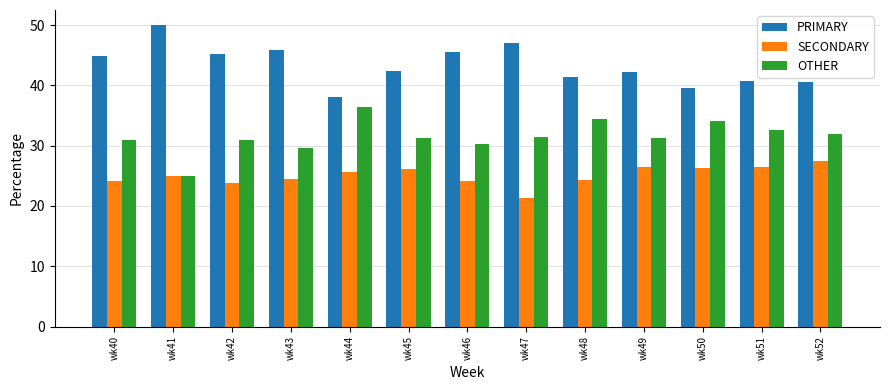

Are the bars horizontal?

No